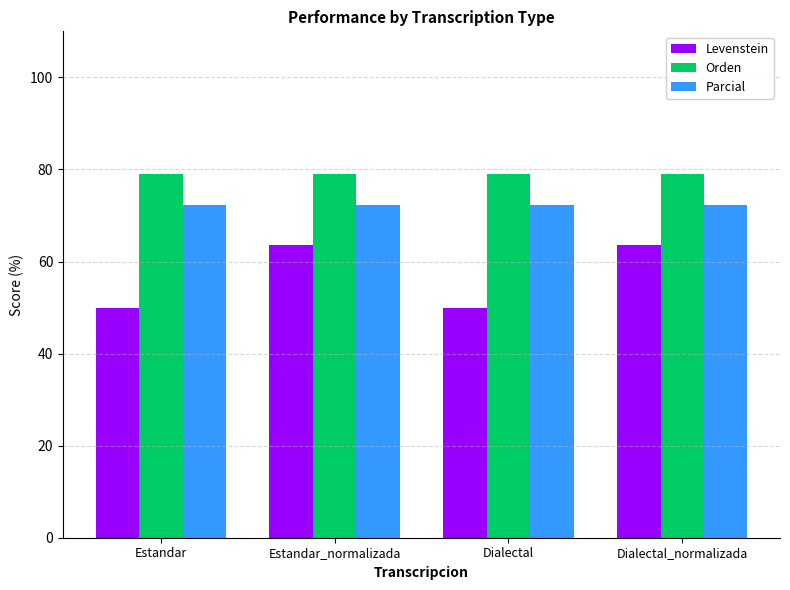

Are the bars horizontal?

No